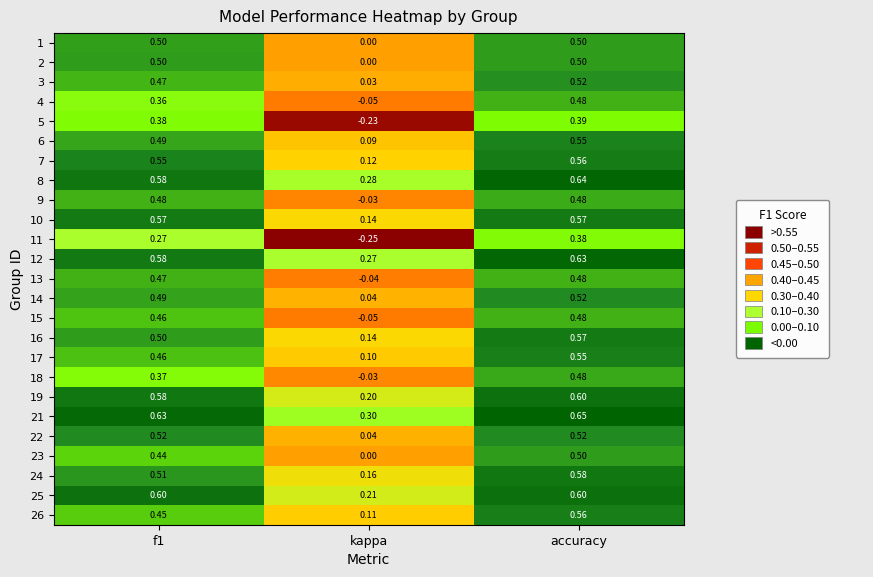

At how many categories does at least one series exceed 0?

3